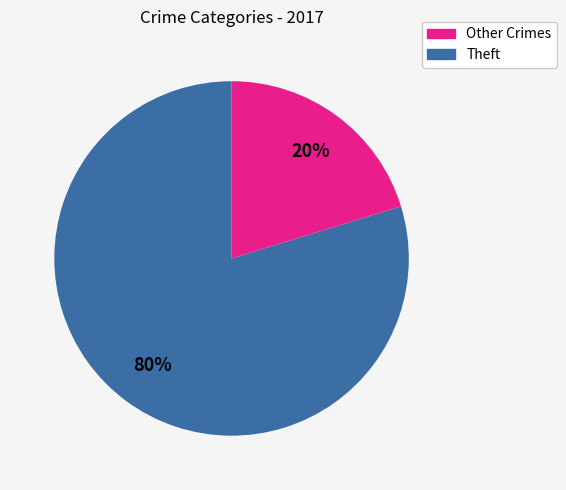

Is there a majority slice in this chart?

Yes